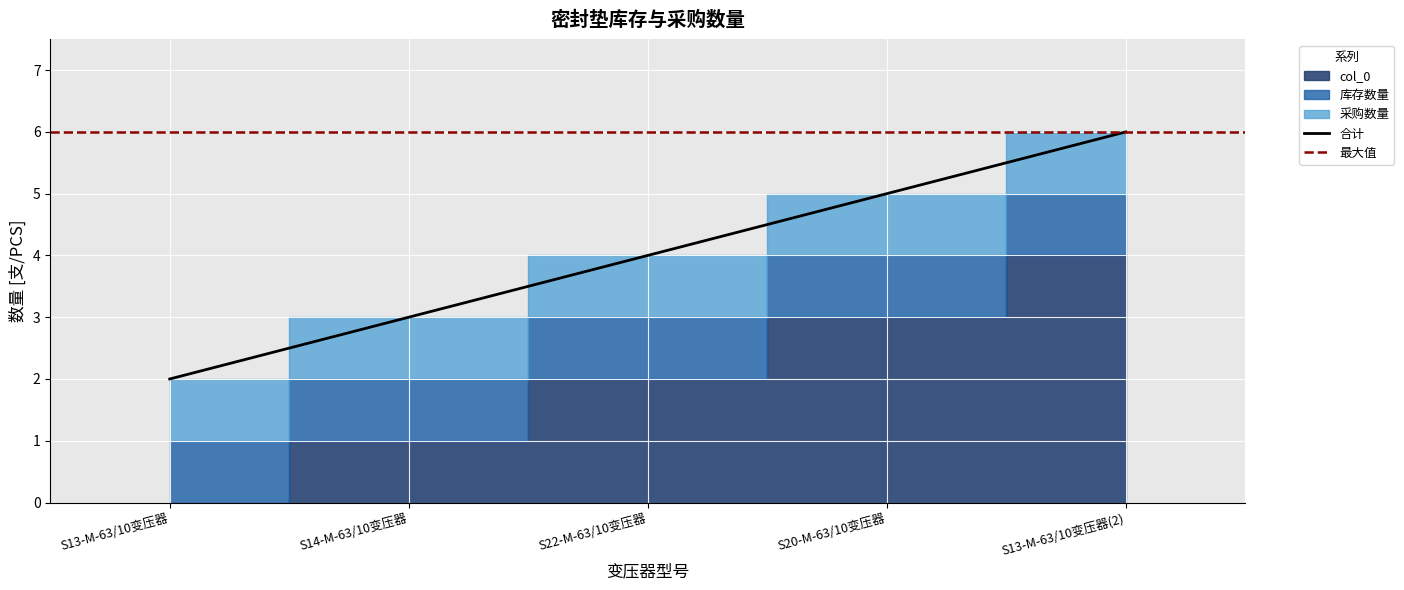

At which label does 合计 reach its minimum?

S13-M-63/10变压器